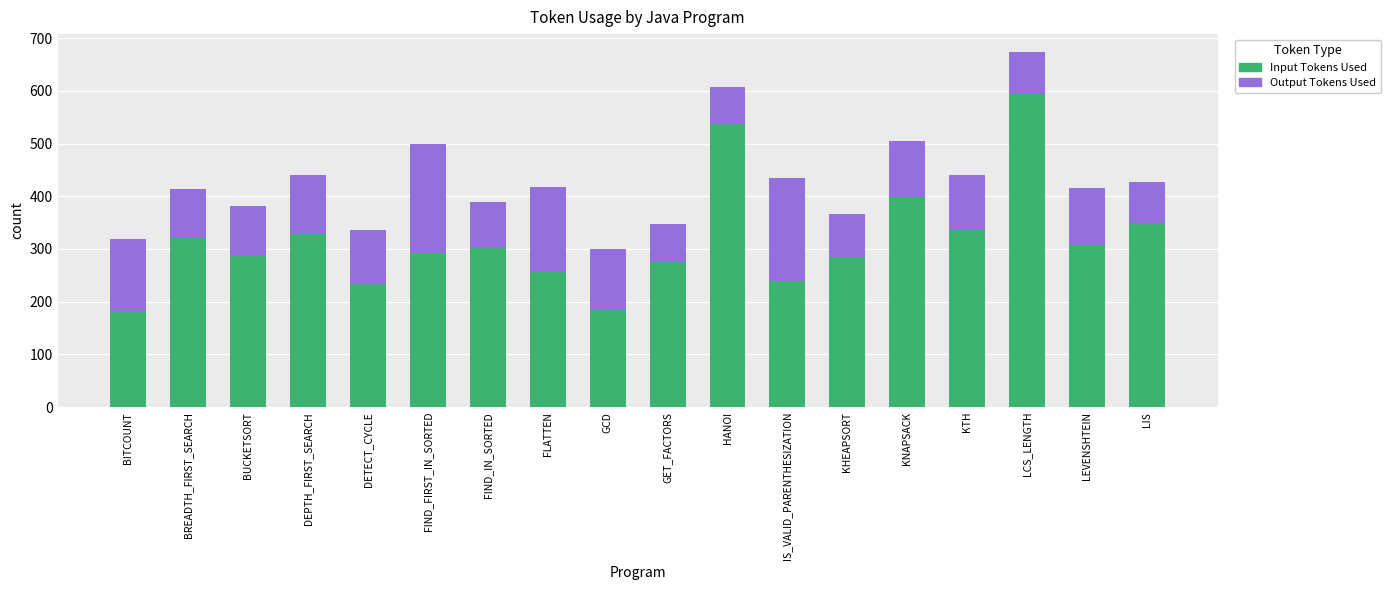

What is the lowest value of the Input Tokens Used series?

183